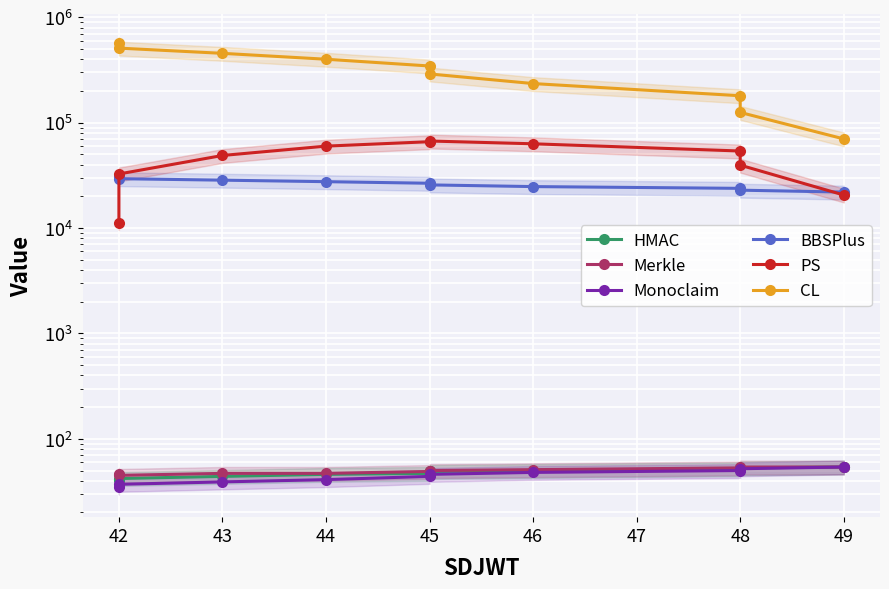

How many values in the CL series exceed 345106?

4